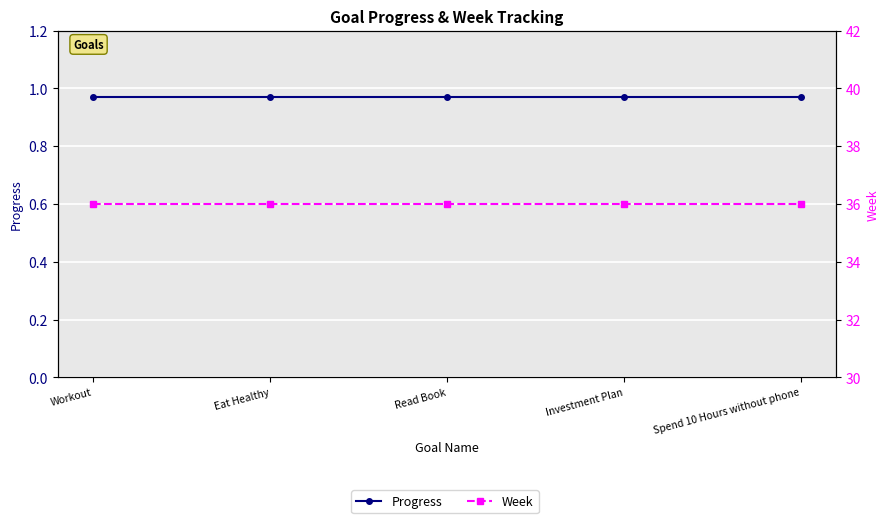

What is the difference between the highest and lowest values at Workout?

35.0